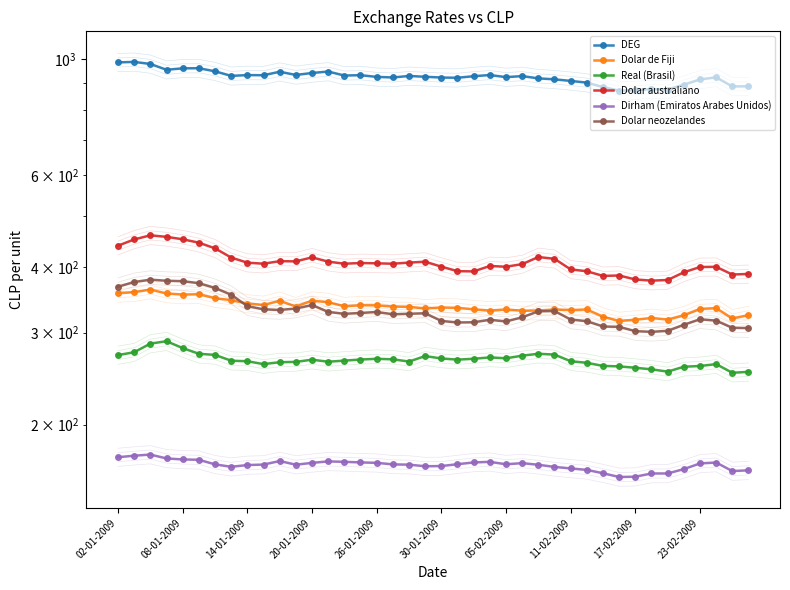

True or false: DEG has more than 0 points higher than both neighbors.

True